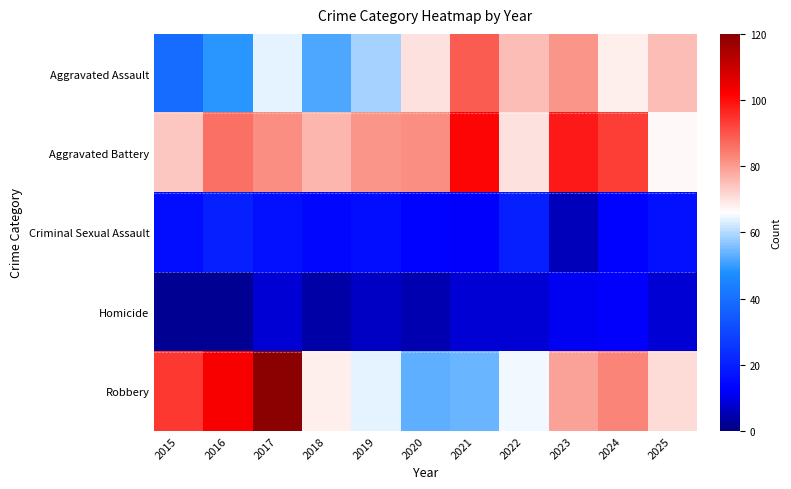

Which category has the lowest value across all series?

2015